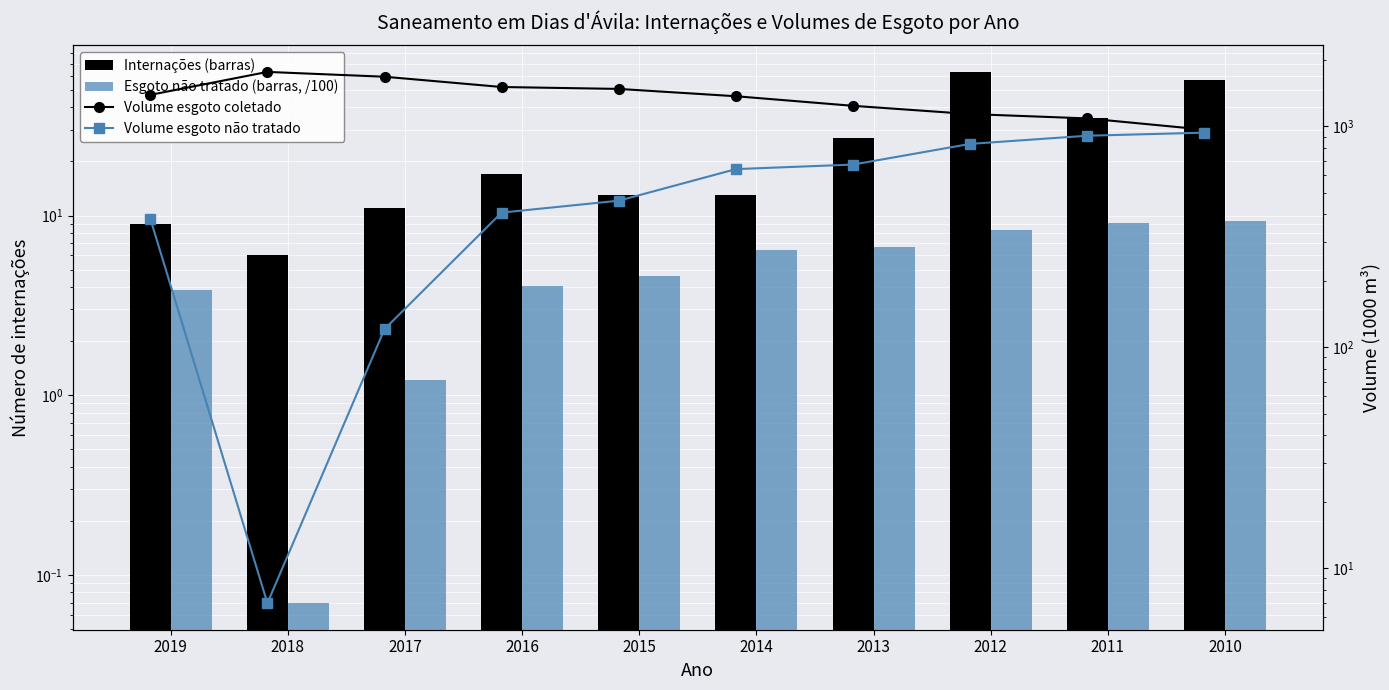

Rank the categories by Esgoto não tratado (barras, /100) value from lowest to highest.

2018, 2017, 2019, 2016, 2015, 2014, 2013, 2012, 2011, 2010